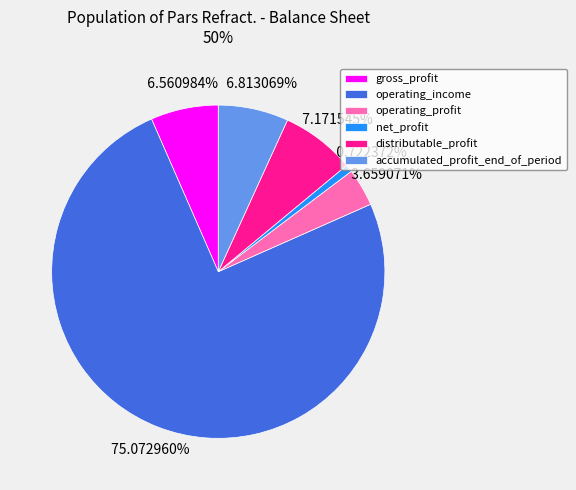

To the nearest percent, what is the difference between the largest and smallest slice percentages?

74%